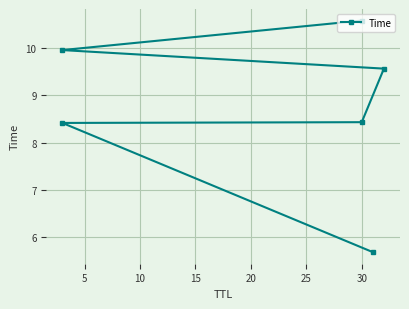

What is the sum of all values?

52.6